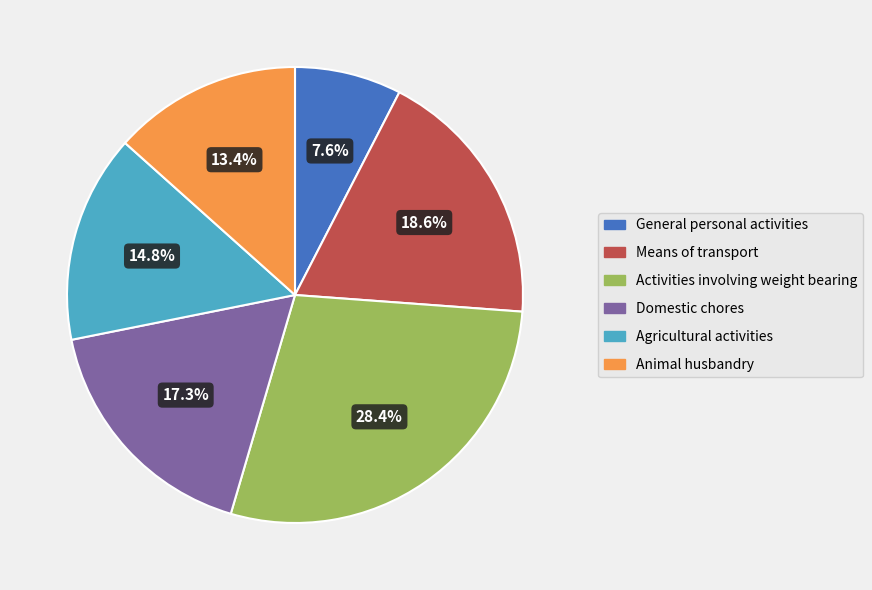

To the nearest percent, what is the average slice percentage?

17%